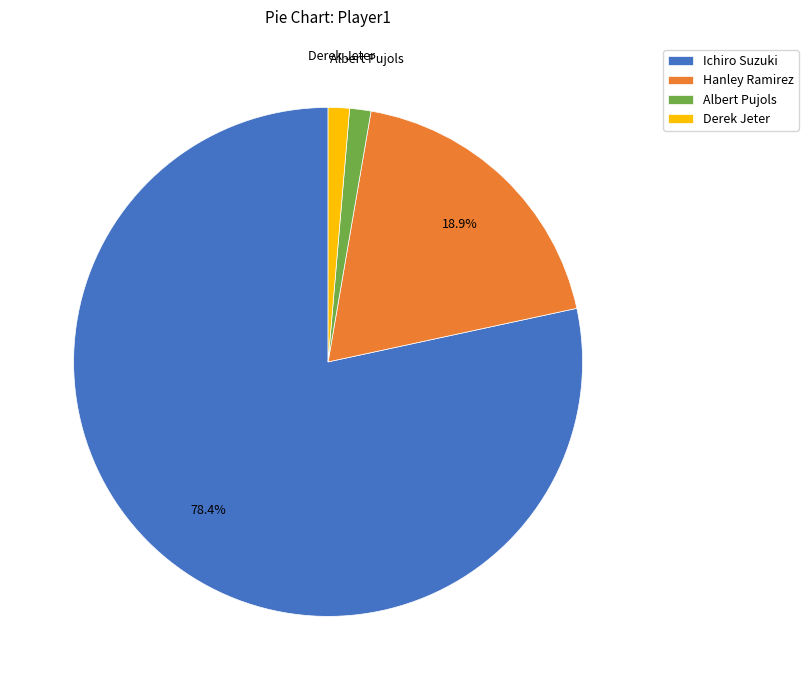

Combined, do Ichiro Suzuki and Hanley Ramirez account for over 50%?

Yes